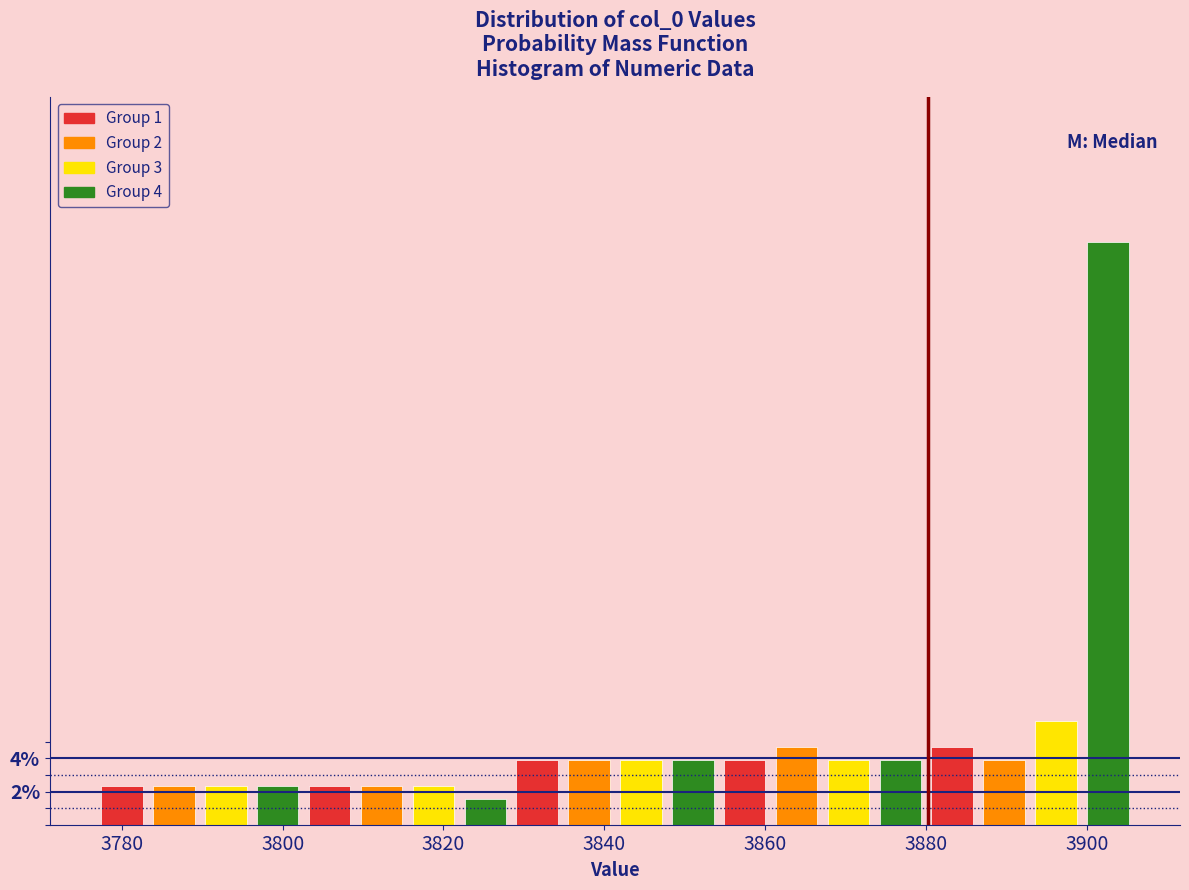

Read against the x-axis, roughly where is the centre of the tallest bar?

3902